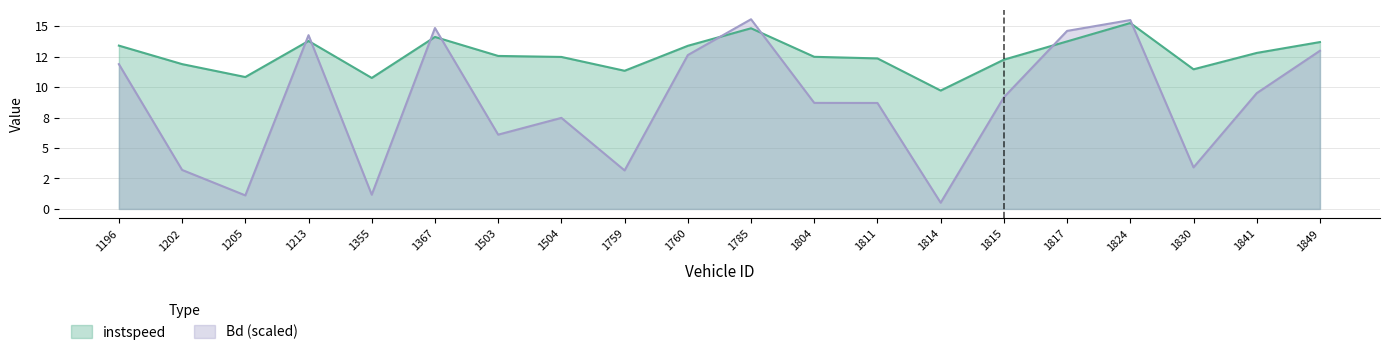

What is the value of the Bd point at the 15th from the left?

9.2